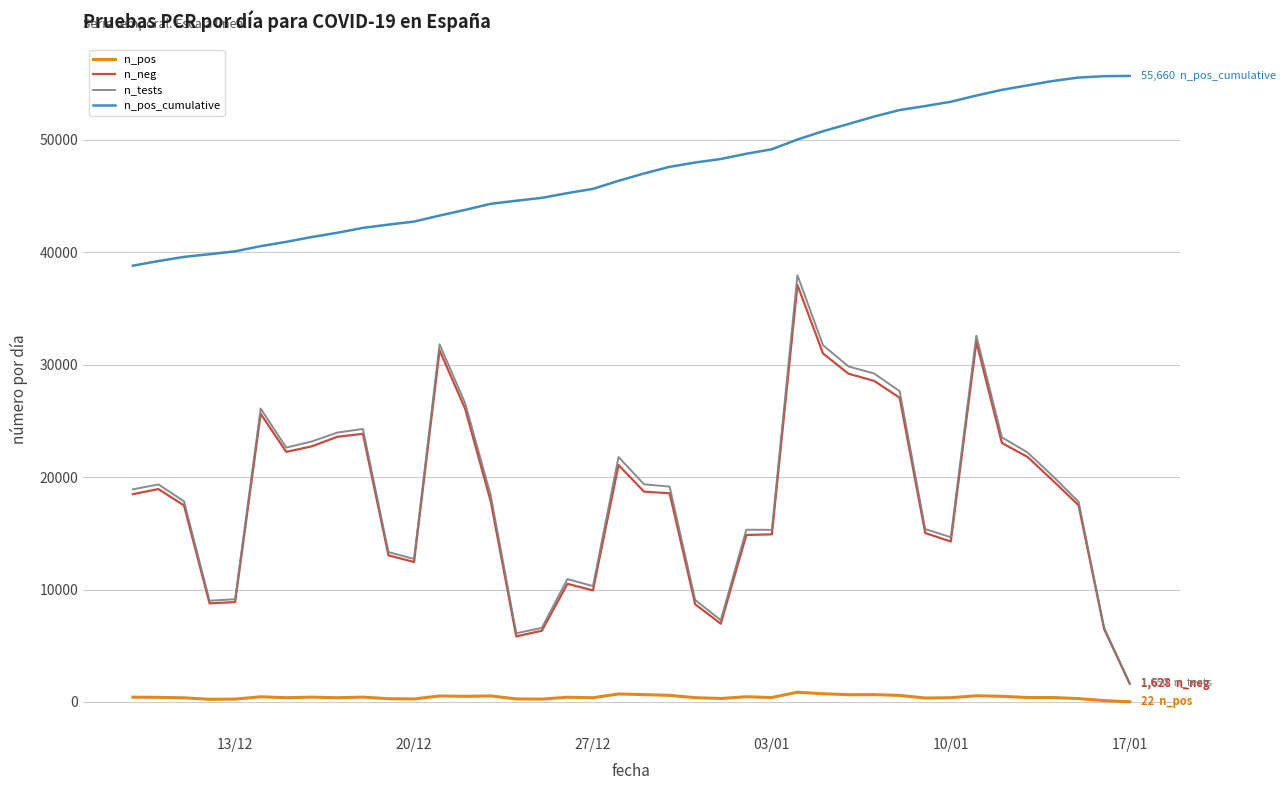

Which series has the largest range (max minus min)?

n_tests